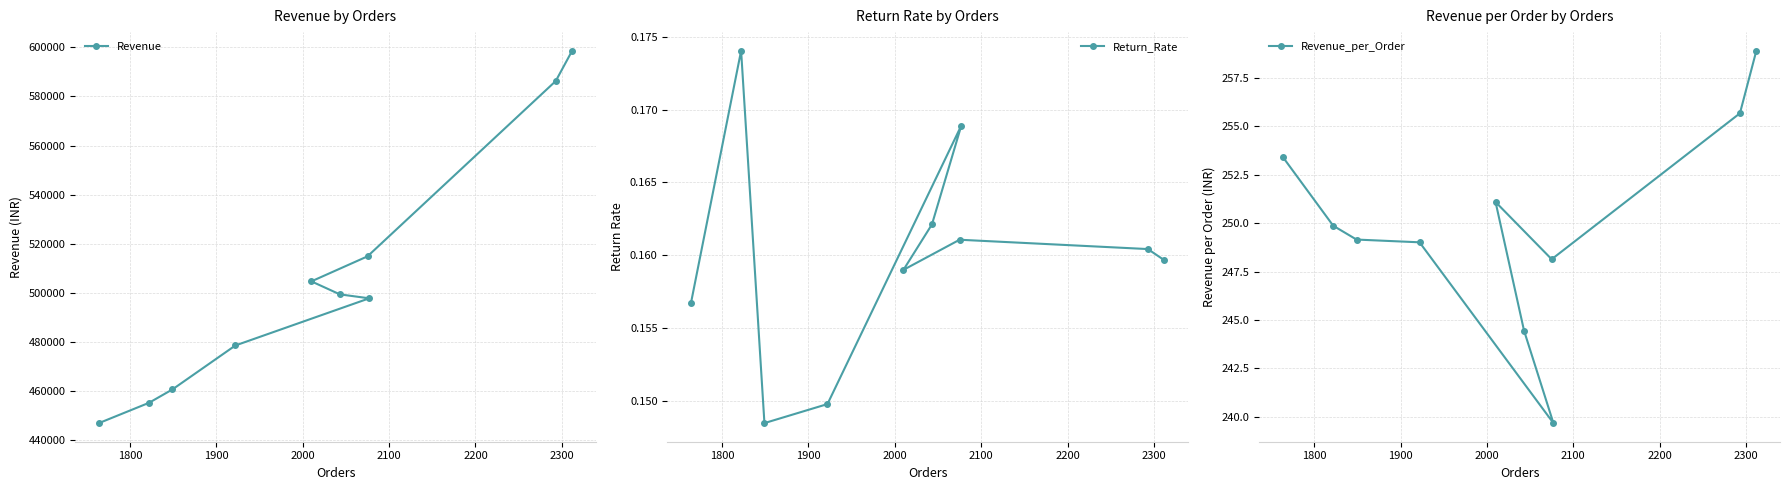

What is the difference between the maximum and minimum values in the Revenue_per_Order series?

19.2